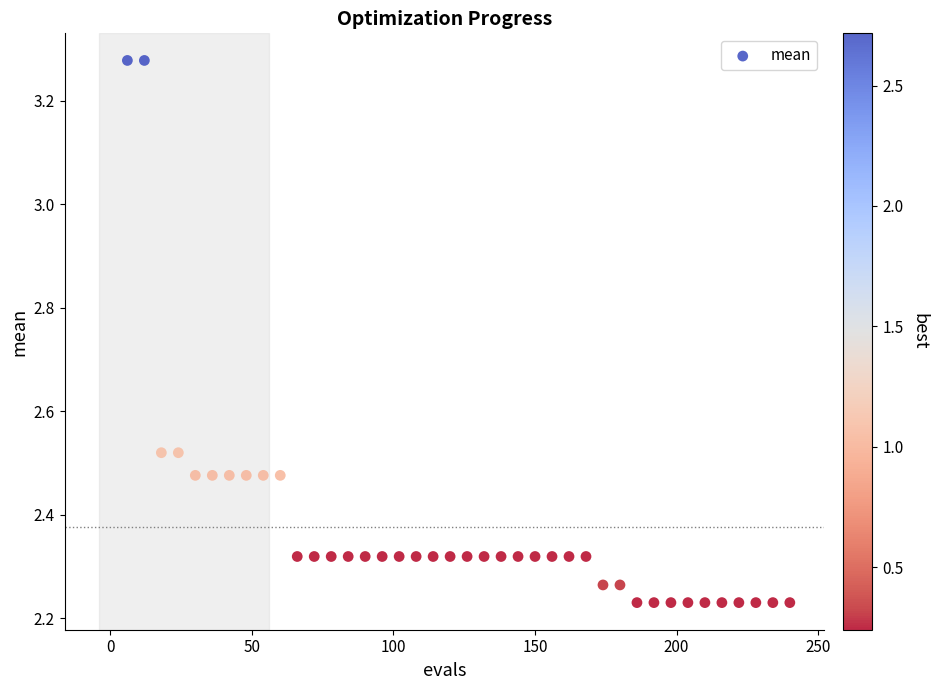

What is the range of X values (max minus min)?

234.0